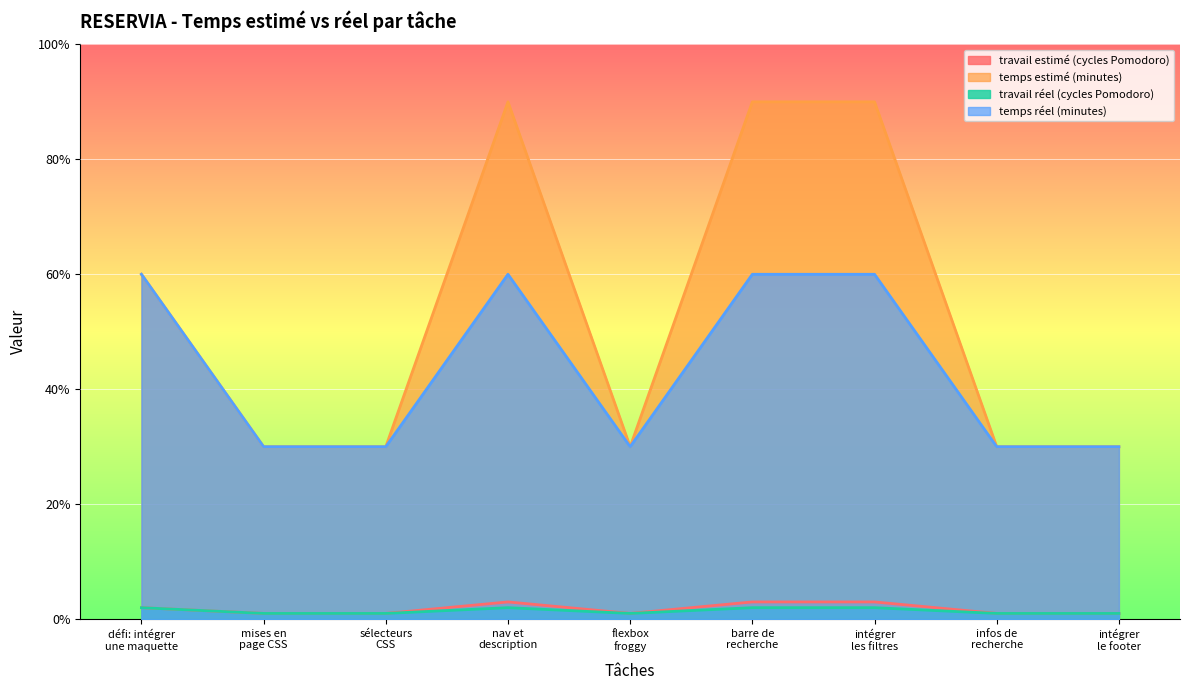

What is the difference between the travail estimé (cycles Pomodoro) values at intégrer
les filtres and défi: intégrer
une maquette?

1